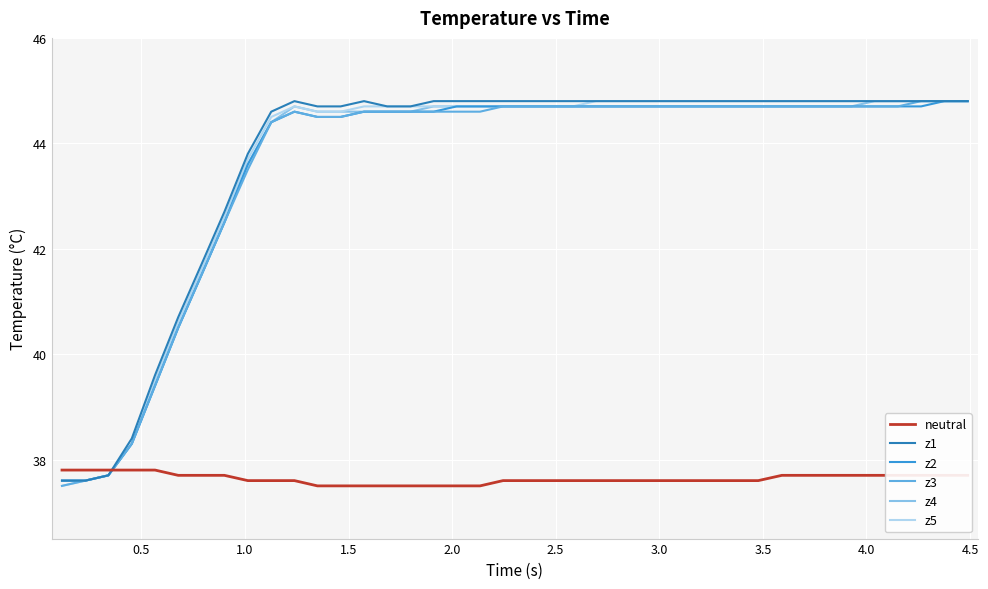

What is the highest value of the neutral series?

37.8